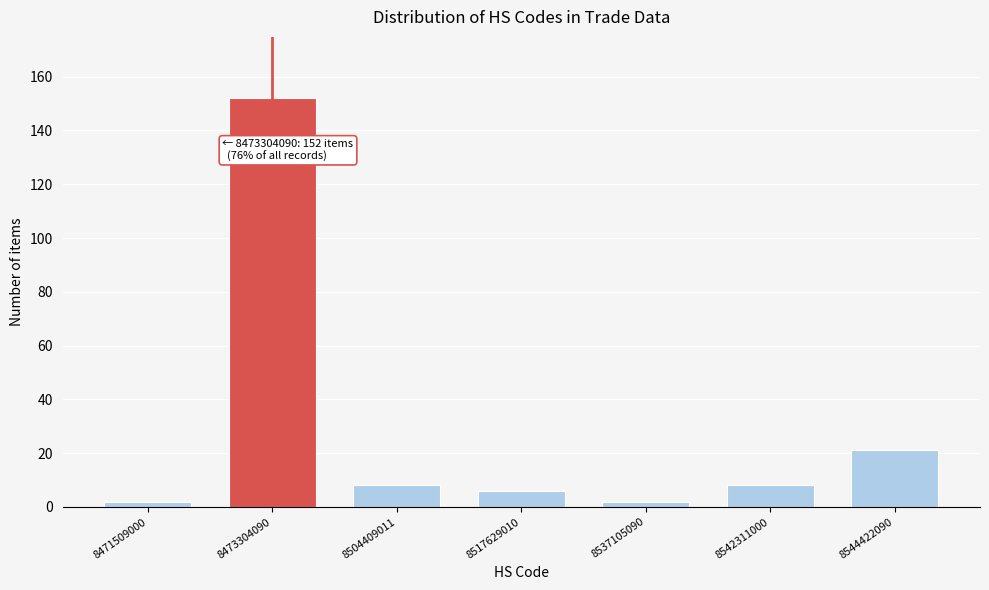

Reading right to left, extract all data points from this chart.

21	8	2	6	8	152	2